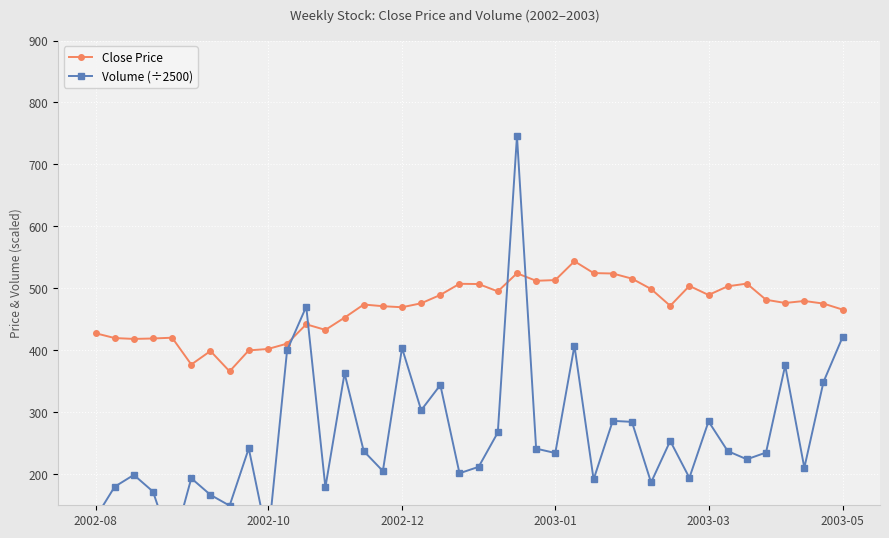

Rank the series by their average value, from highest to lowest.

Close Price, Volume (÷2500)